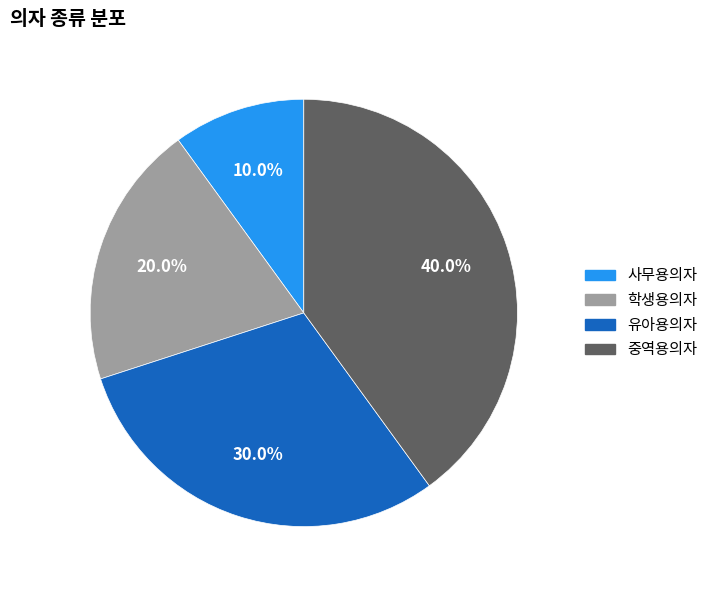

Rank the categories by value from highest to lowest.

중역용의자, 유아용의자, 학생용의자, 사무용의자